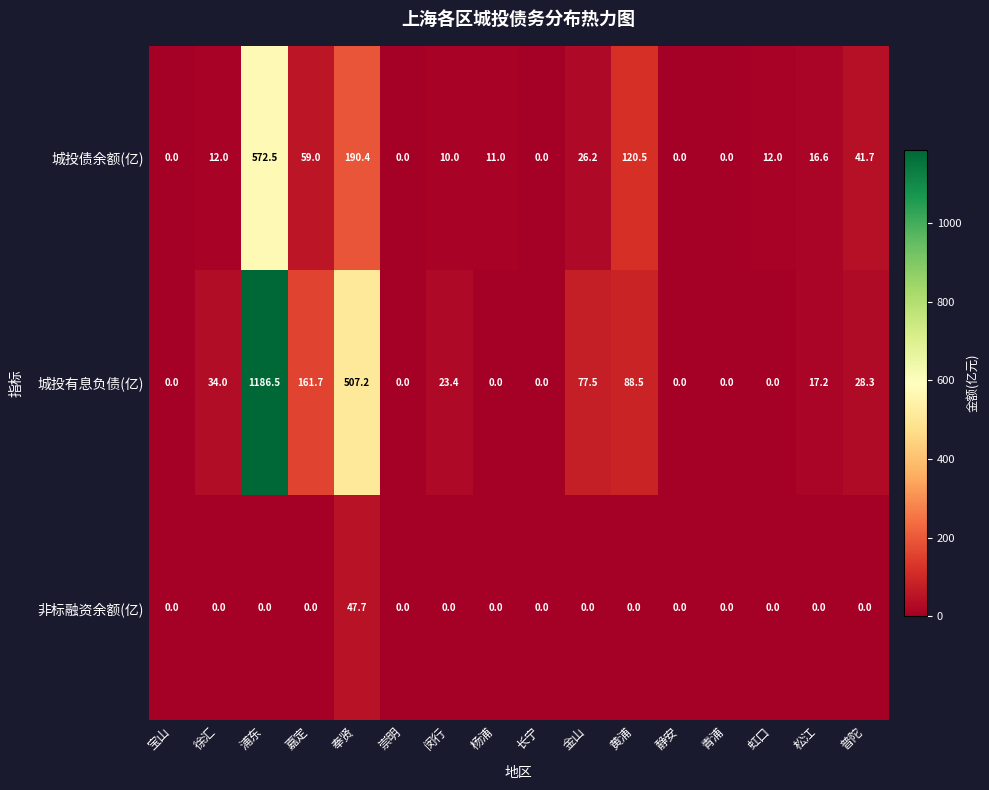

The 非标融资余额(亿) series shows 0.0 at 静安. True or false?

True